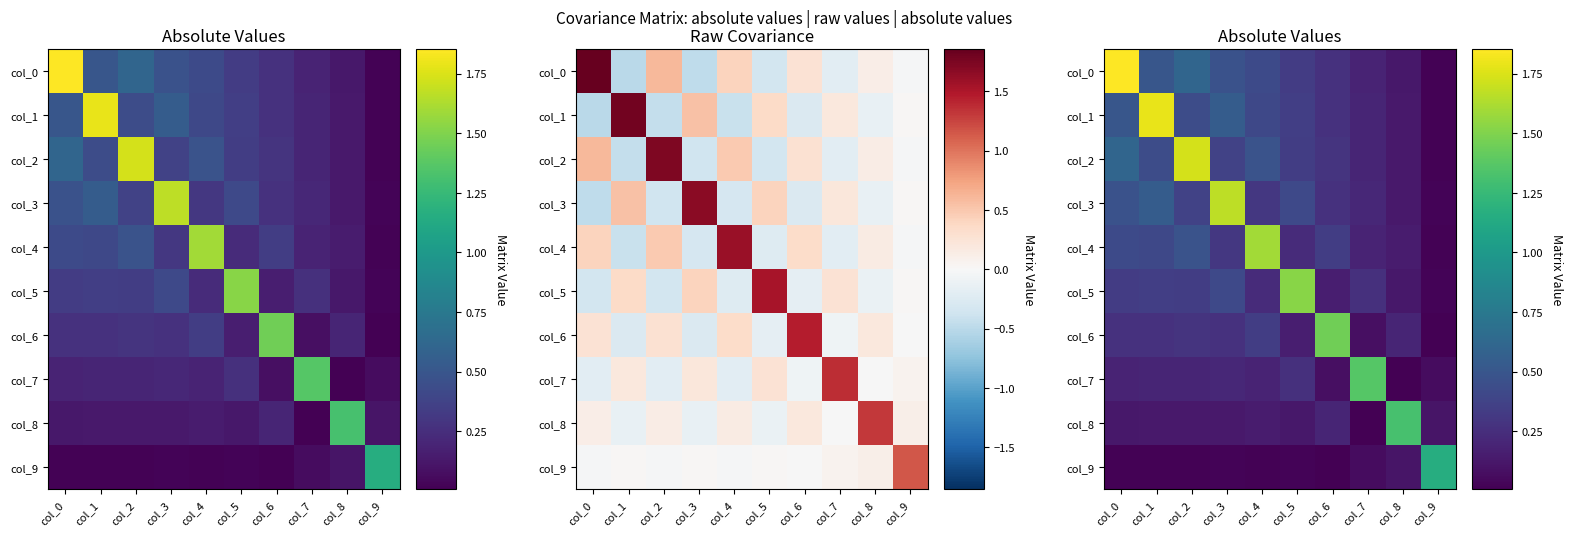

Rank the categories by col_6 value from lowest to highest.

col_9, col_7, col_5, col_8, col_0, col_3, col_1, col_2, col_4, col_6